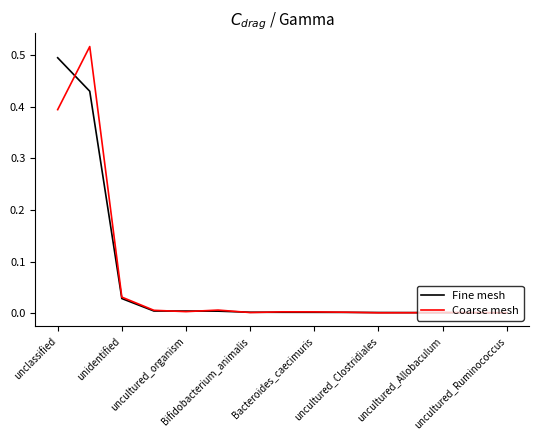

What are all the series names shown in the legend?

Fine mesh, Coarse mesh